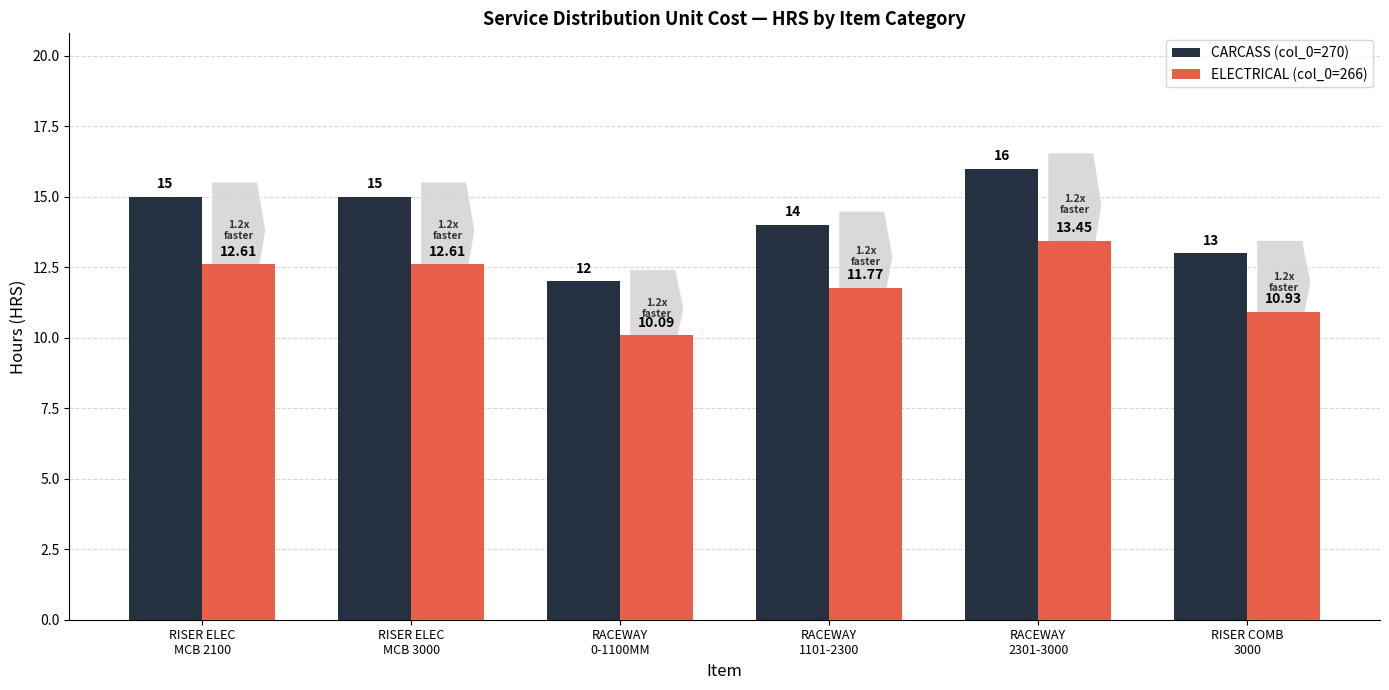

What are all the series names shown in the legend?

CARCASS (col_0=270), ELECTRICAL (col_0=266)